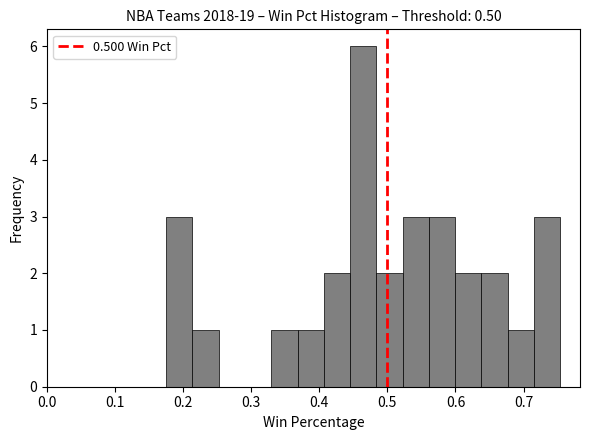

Around what value on the x-axis is the tallest bar? Give the approximate position of its centre, as read against the axis.

0.46